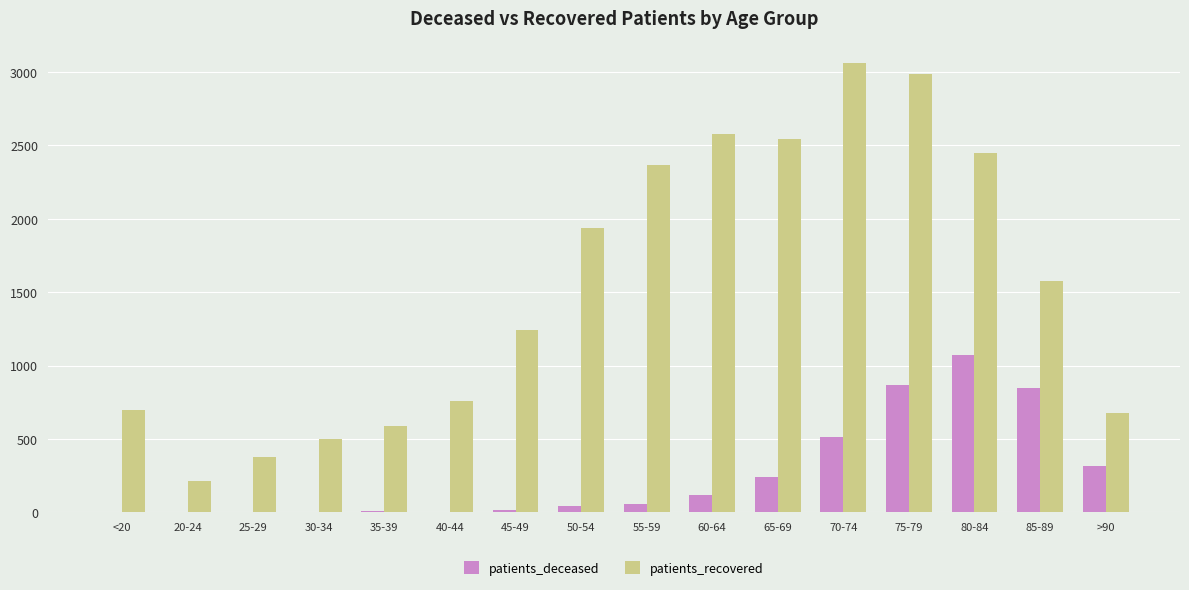

The value of patients_deceased at 70-74 is 512. True or false?

True